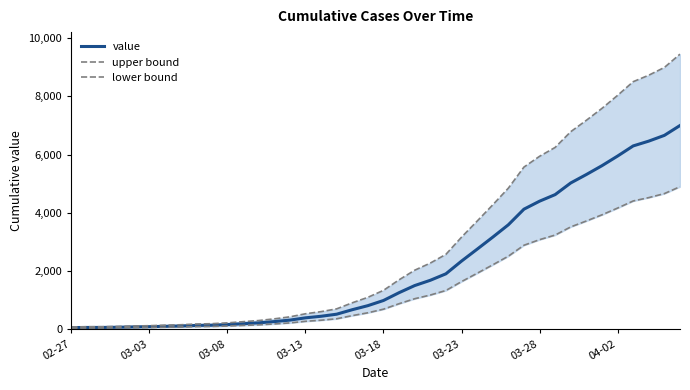

How many values in the upper bound series are below 1340?

20